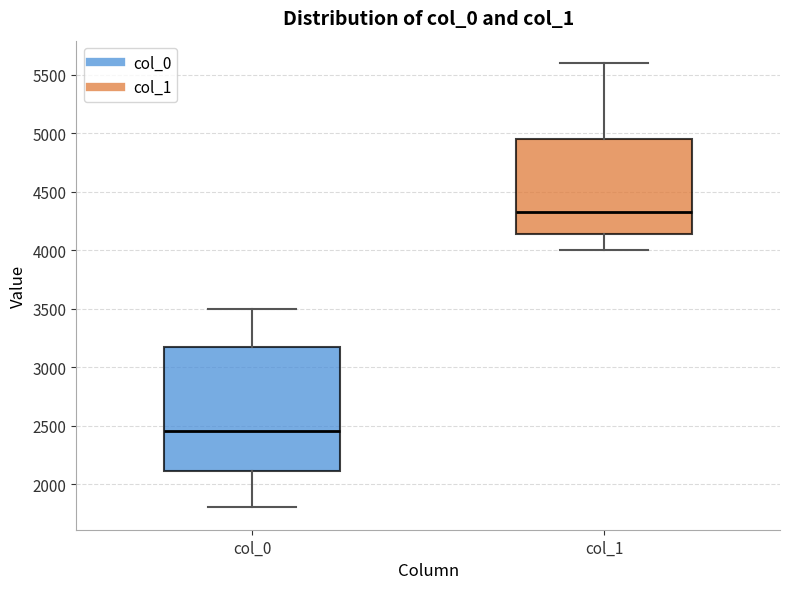

Reading left to right, transcribe this box plot: for each box, give where its median line is, the range the box spans, and where its two whiskers end, as read against the y-axis. The values are not printed on the chart, so give them approximately, as read against the axis.

col_0: median 2450, box 2100 to 3200, whiskers 1800 to 3500
col_1: median 4350, box 4150 to 4950, whiskers 4000 to 5600